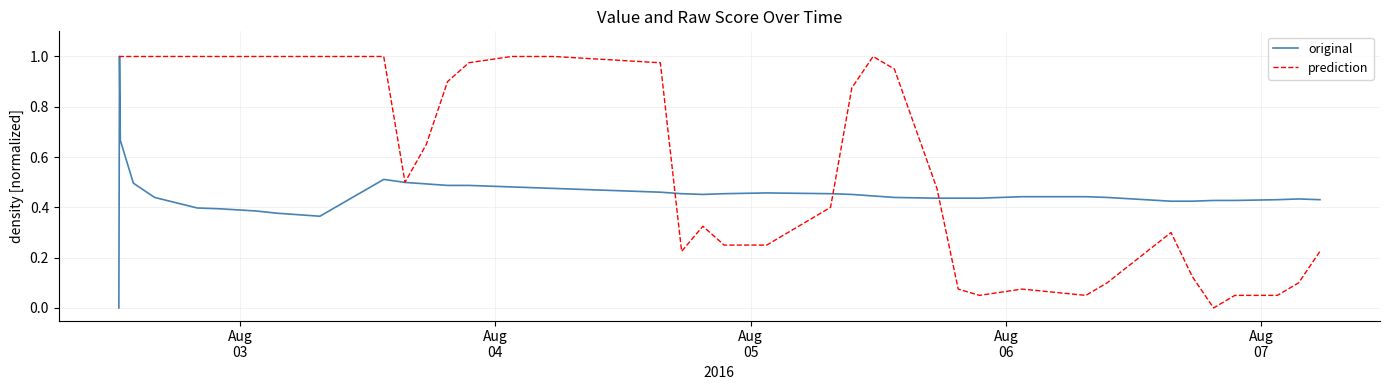

List the series in order of their overall mean, lowest first.

original, prediction